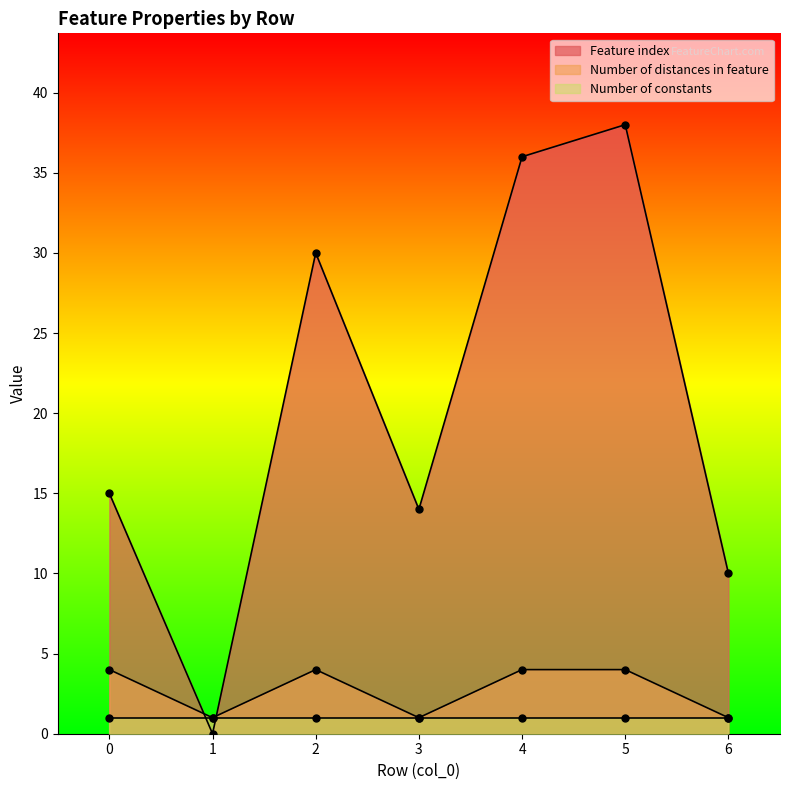

How many data points in Feature index are less than 15?

3